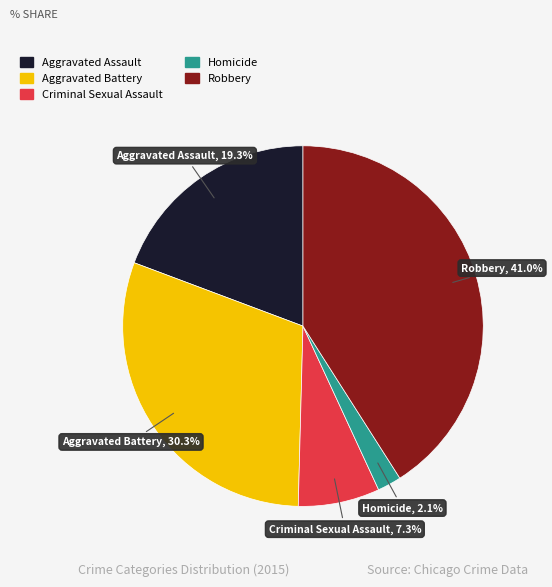

Is there any slice that represents more than half of the pie?

No